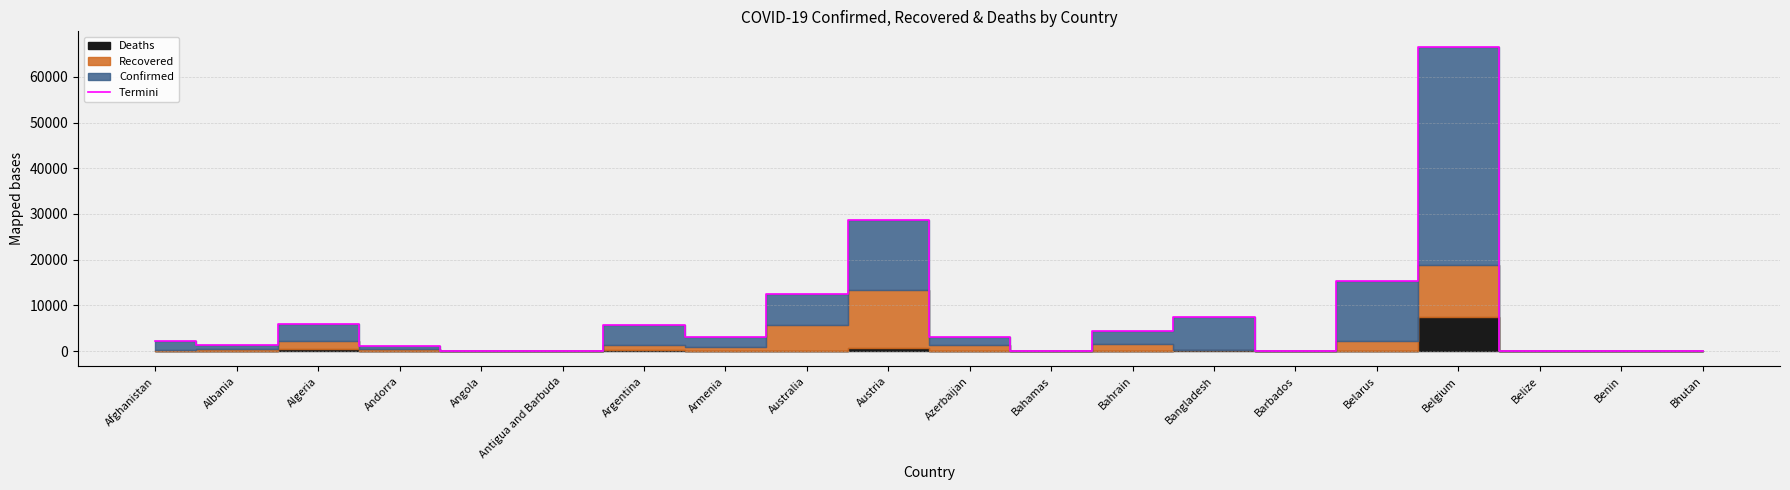

Does the chart have visible grid lines?

Yes